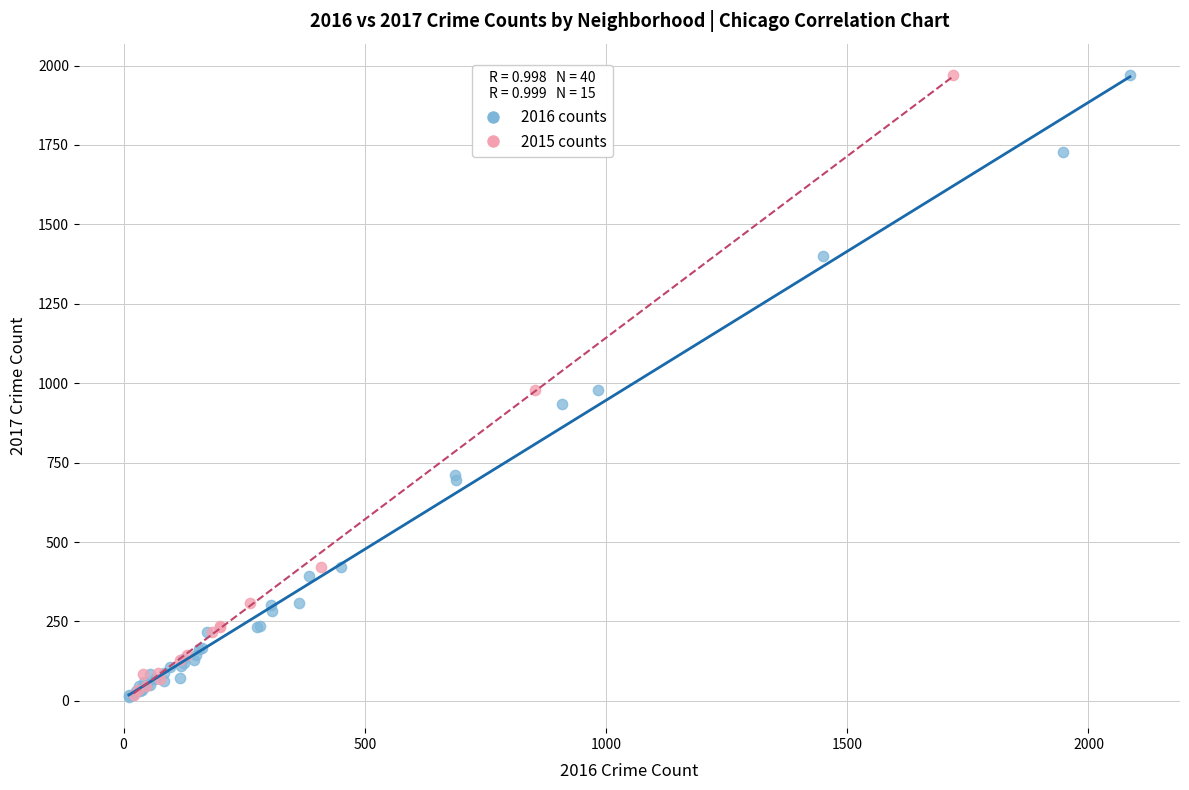

Which series has the widest spread of Y values?

2016 counts